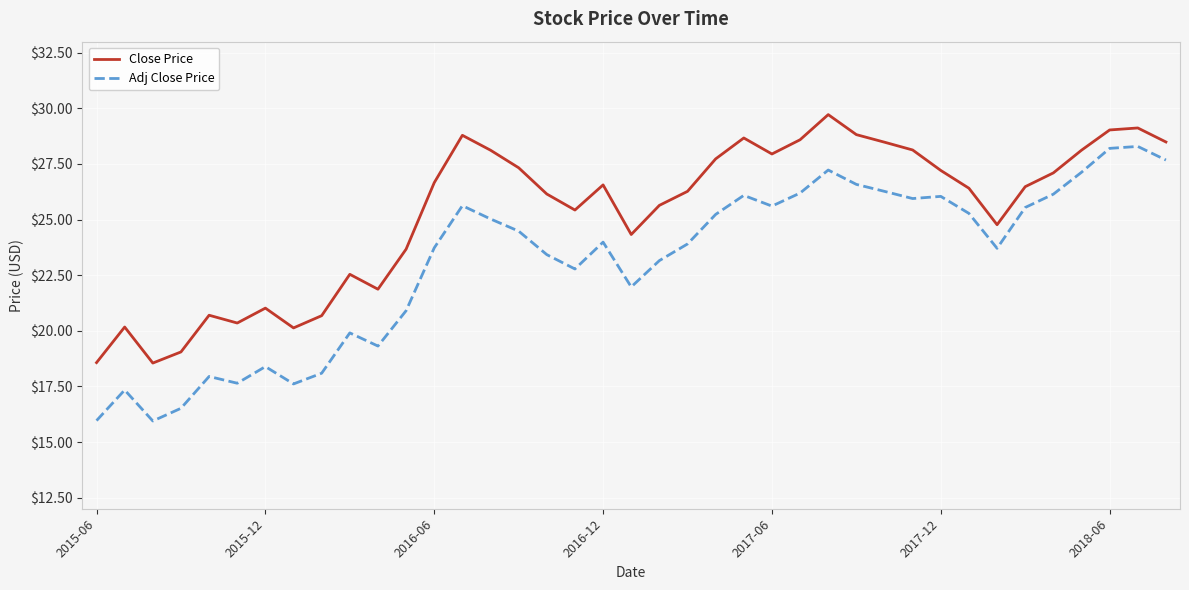

What is the minimum value shown in the chart?

15.9